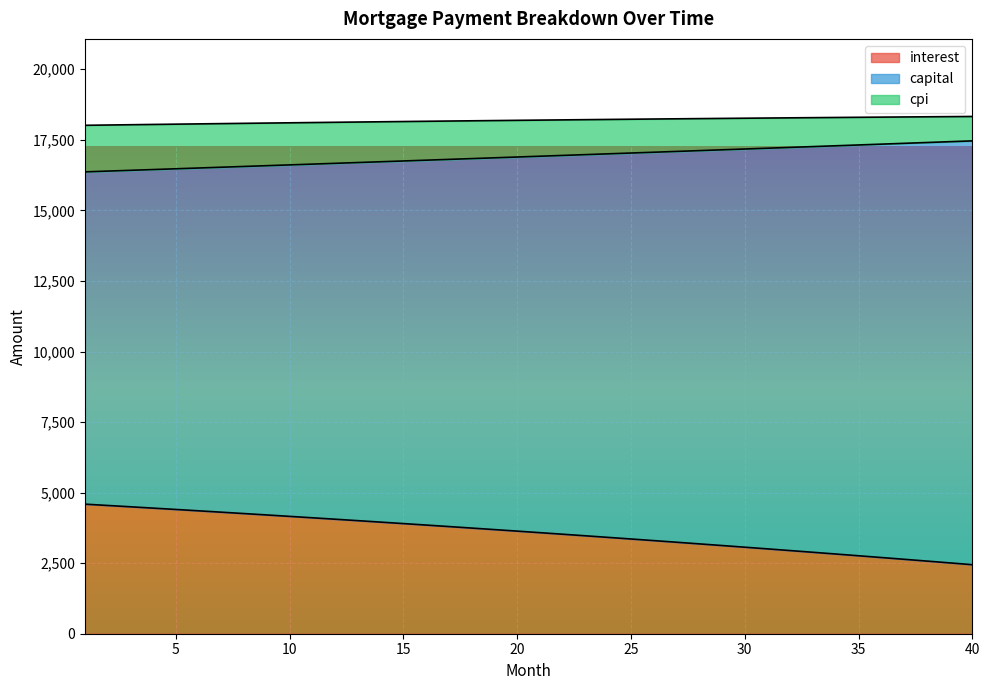

At which category does the chart reach its minimum across all series?

40